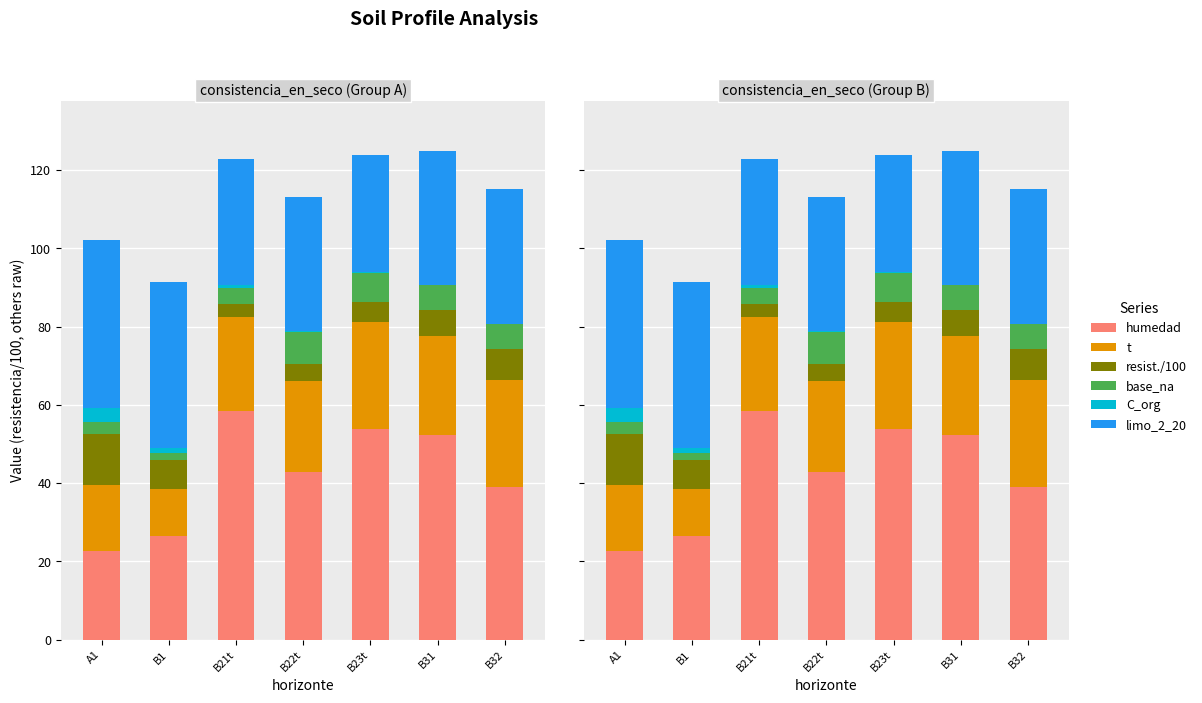

Between B23t and B32, which series saw the biggest shift?

analitico_humedad